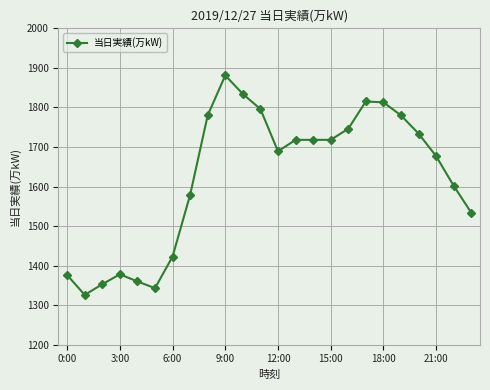

What is the minimum value shown in the chart?

1326